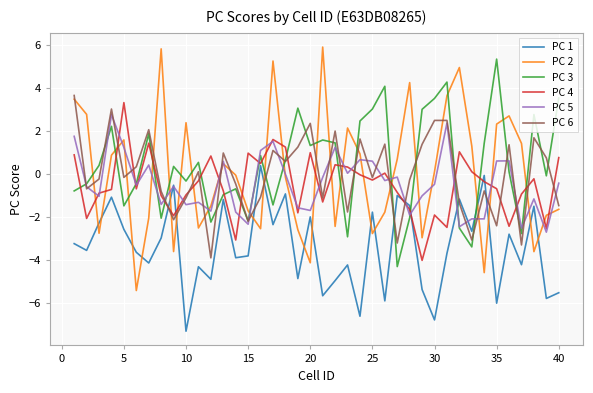

What is the greatest value displayed?

5.9